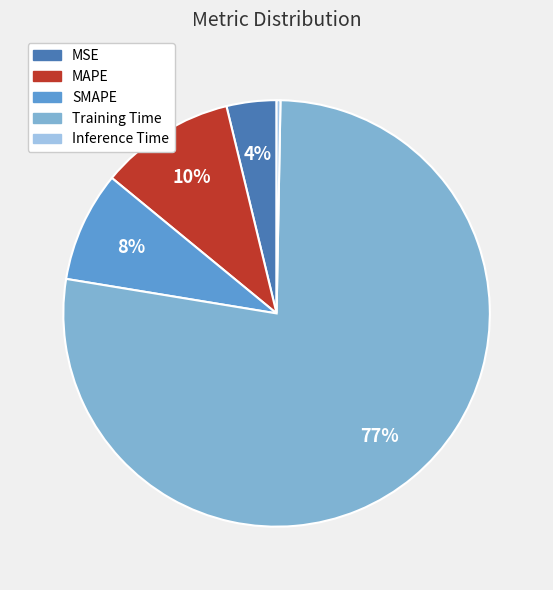

Is it true that MSE is 11% of the pie?

False